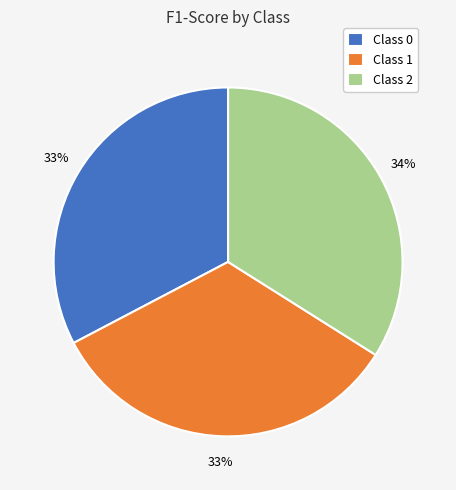

To the nearest percent, what percentage of the pie is Class 2?

34%